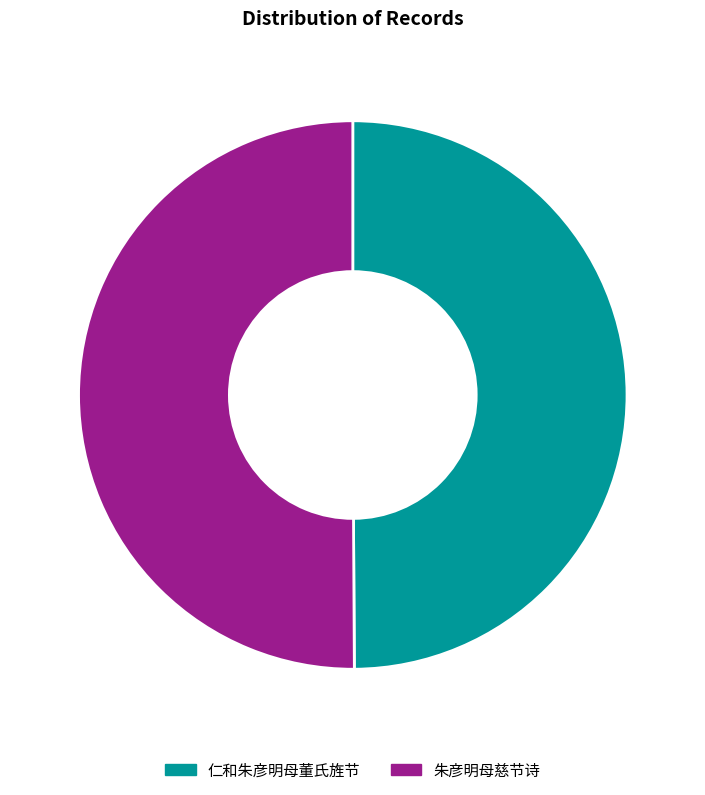

Is it true that 仁和朱彦明母董氏旌节 is 50% of the pie?

True